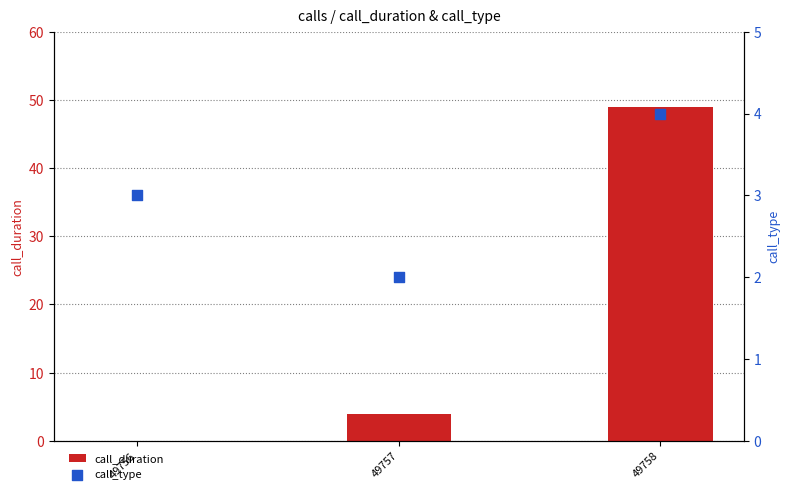

What is the total value across all series at 49756?

3